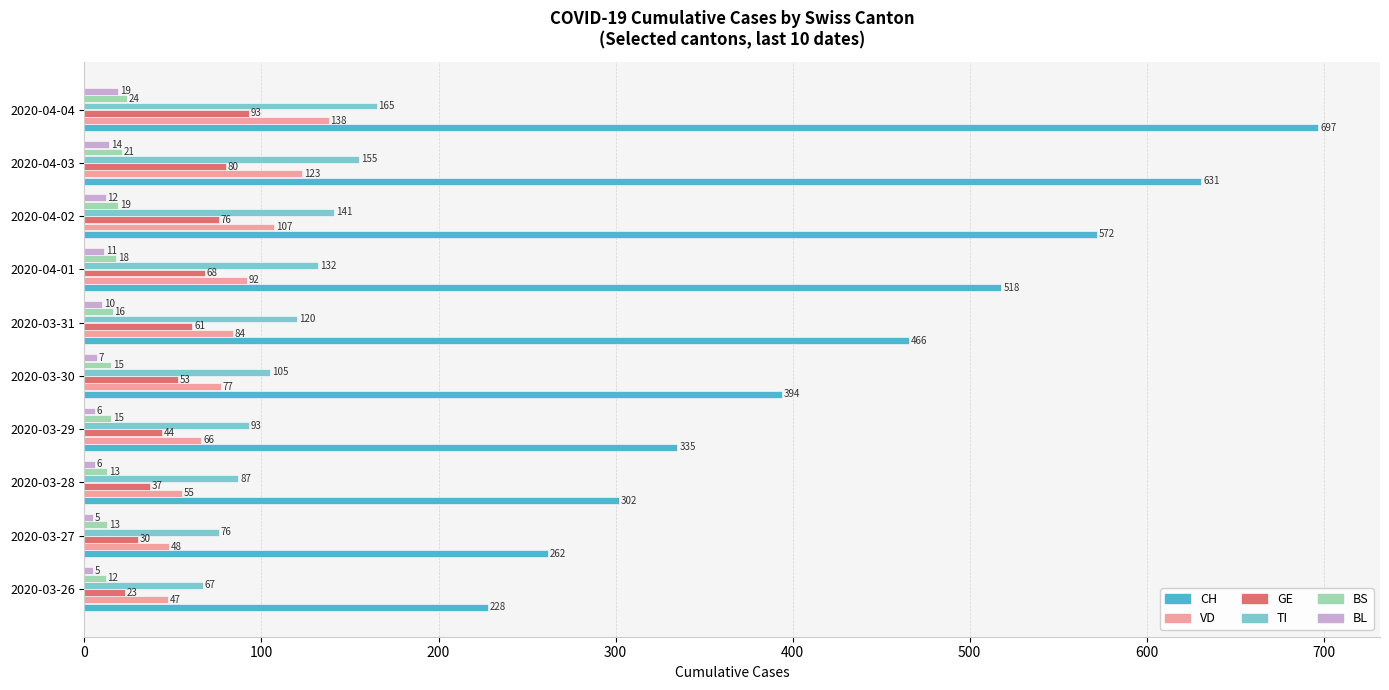

What is the difference between the highest and lowest values at 2020-04-02?

560